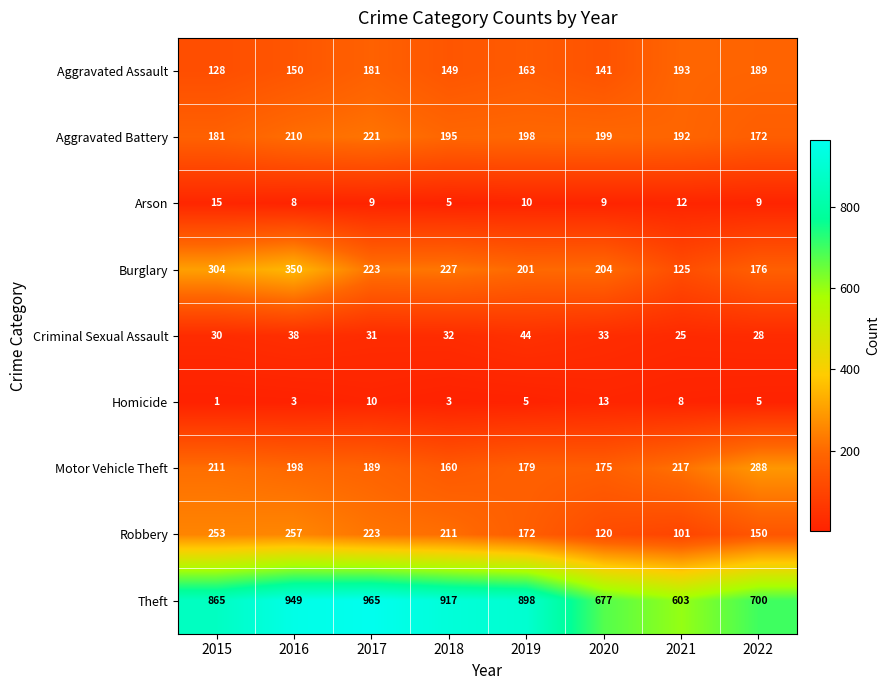

What is the greatest value displayed?

965